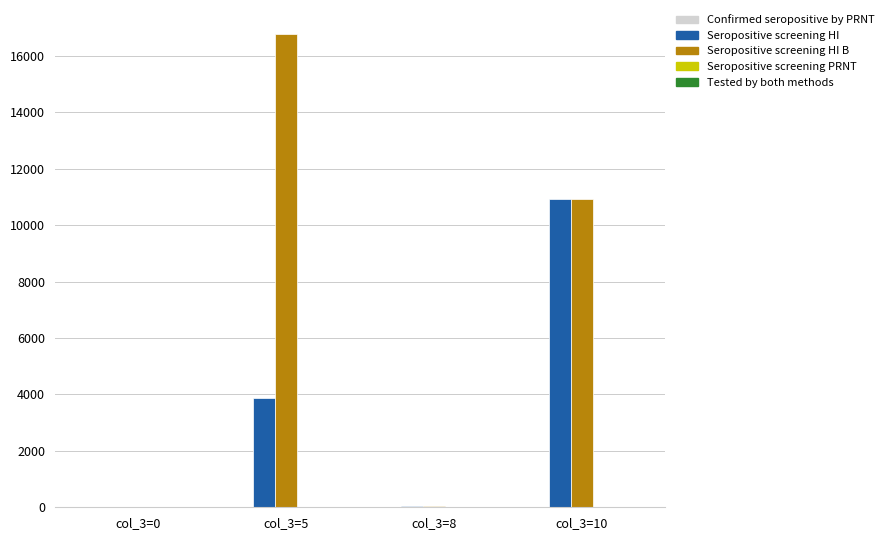

At which category does the chart reach its peak across all series?

col_3=5